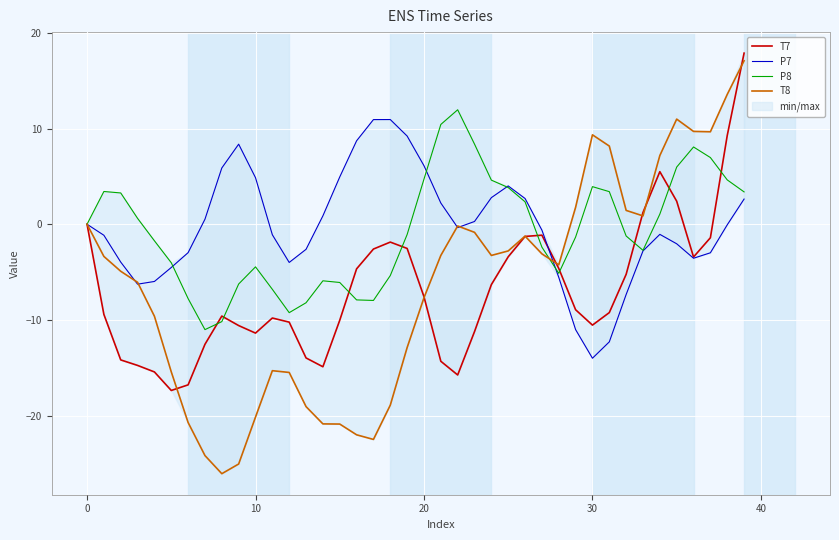

Rank the series by their maximum value, from highest to lowest.

T7, T8, P8, P7